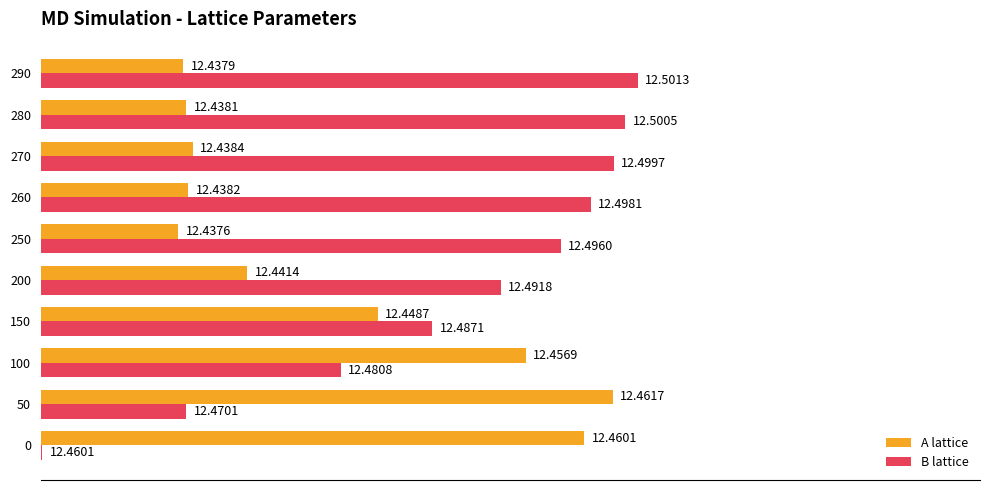

List the series in order of their peak value, lowest first.

A lattice, B lattice